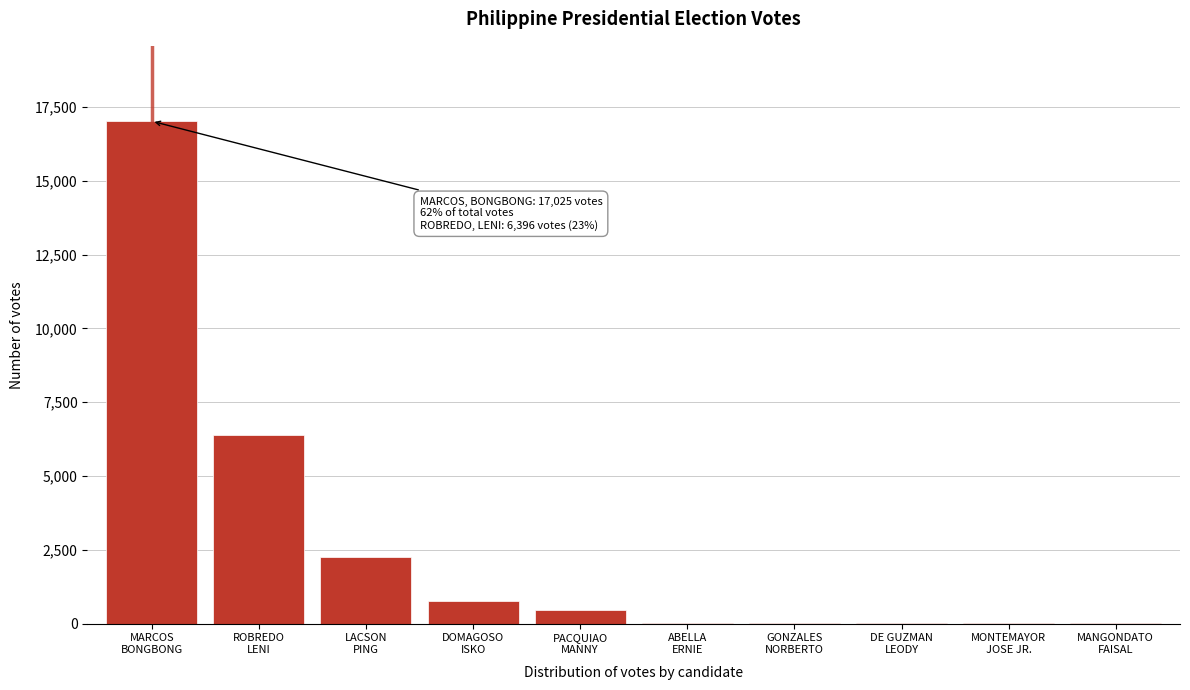

What is the sum of all values?

27063